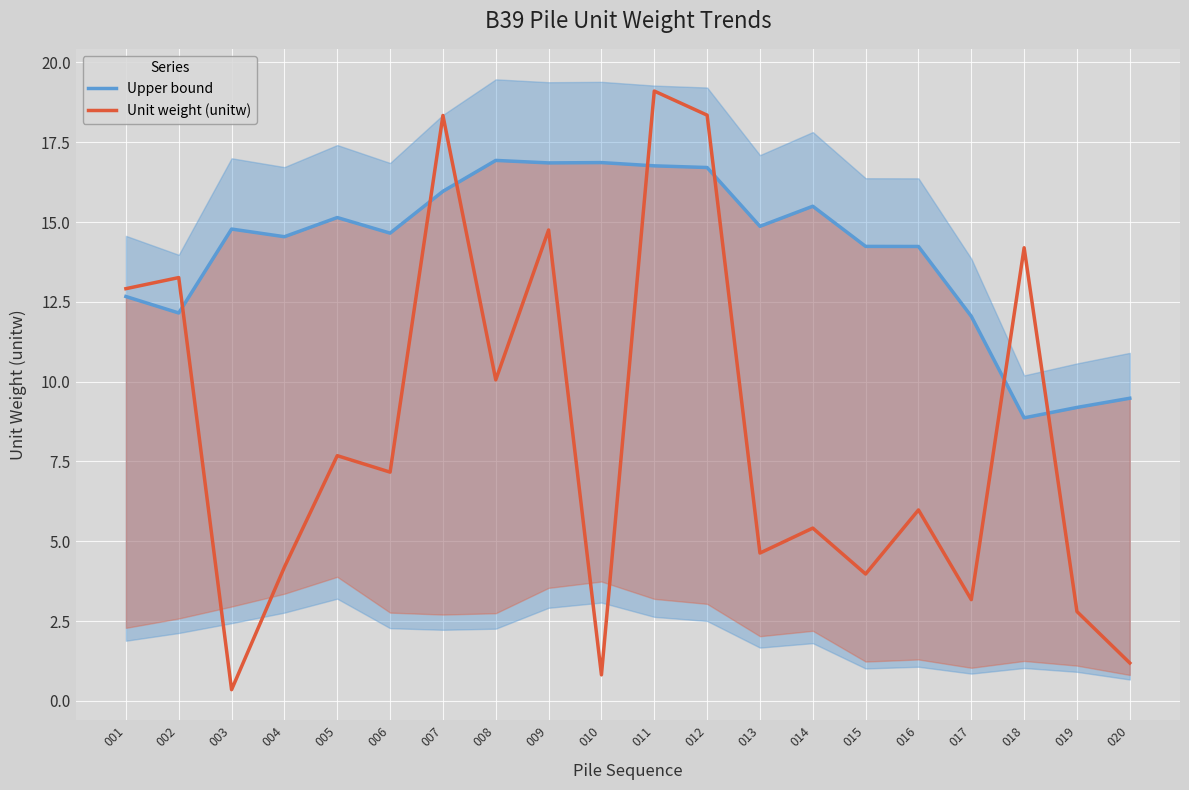

Which has a higher value, 011 or 020?

011